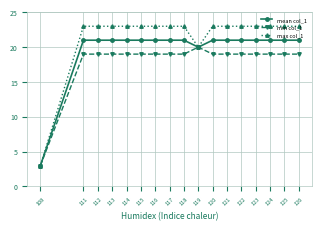

What is the sum of the mean col_1 values at 116 and 115?

42